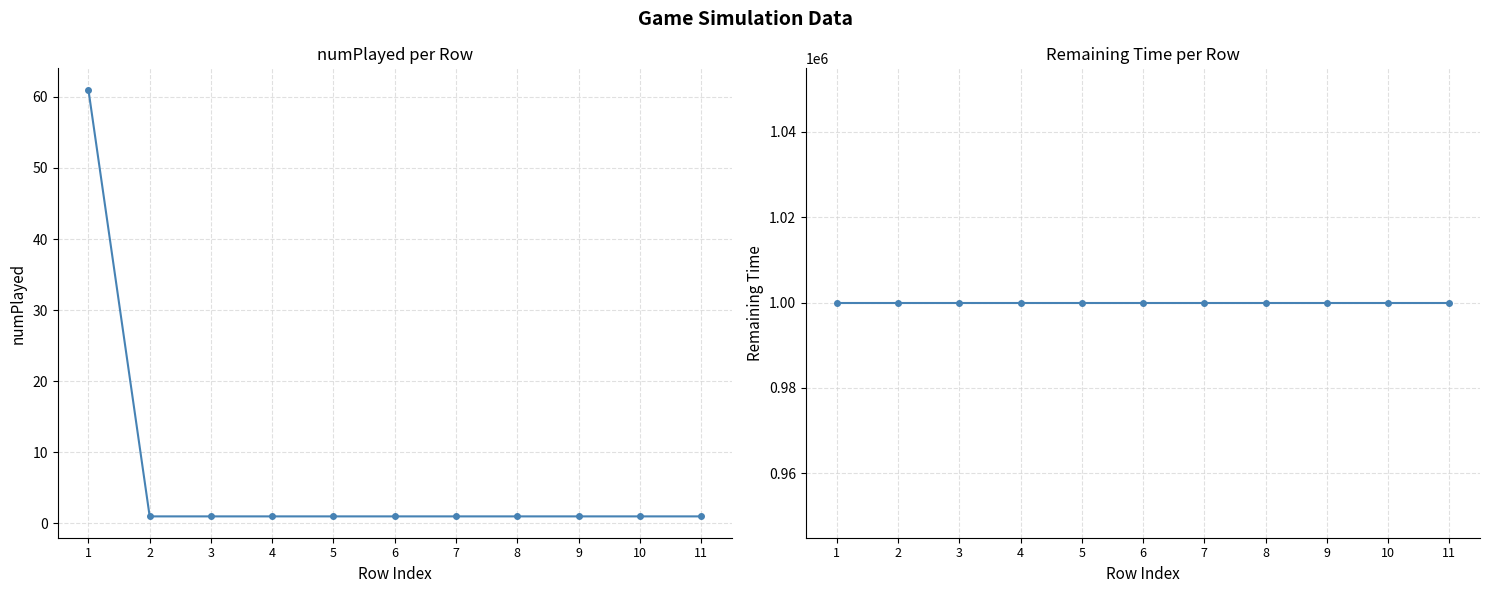

What is the highest value of the numPlayed series?

61